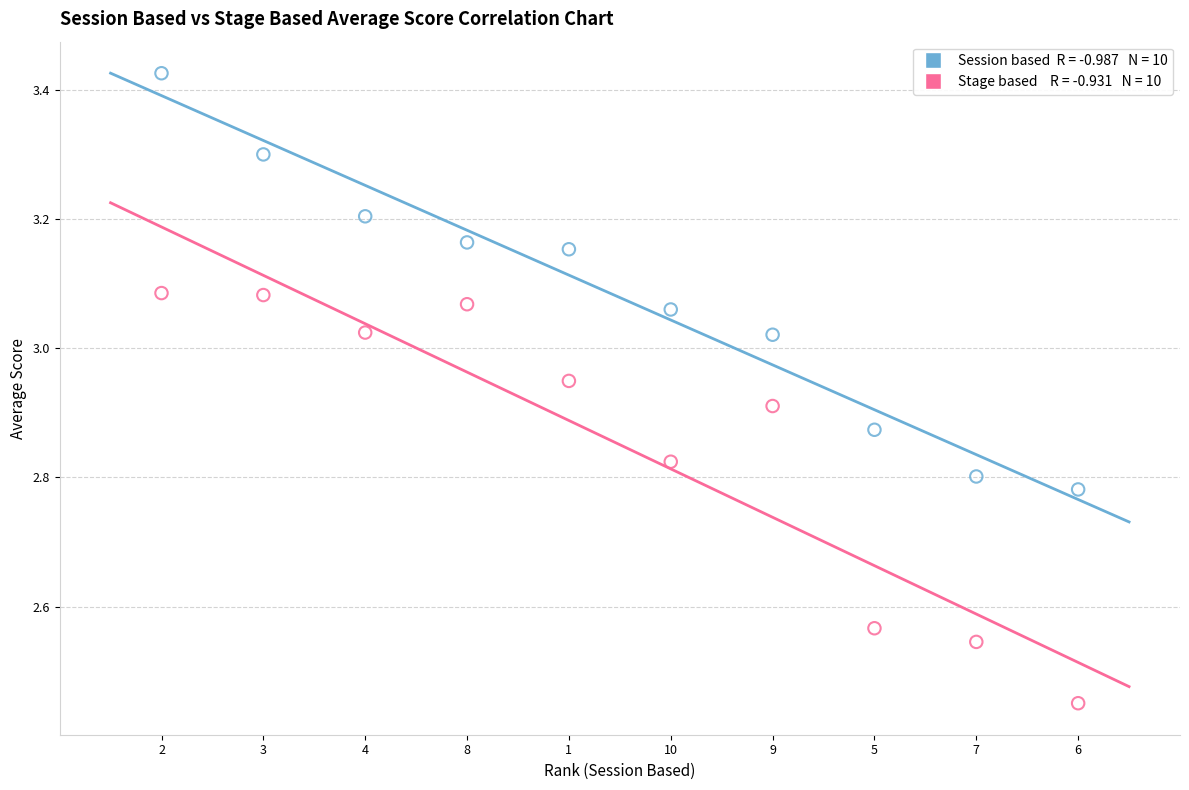

Across all data points, what is the range of Y values (max minus min)?

1.0